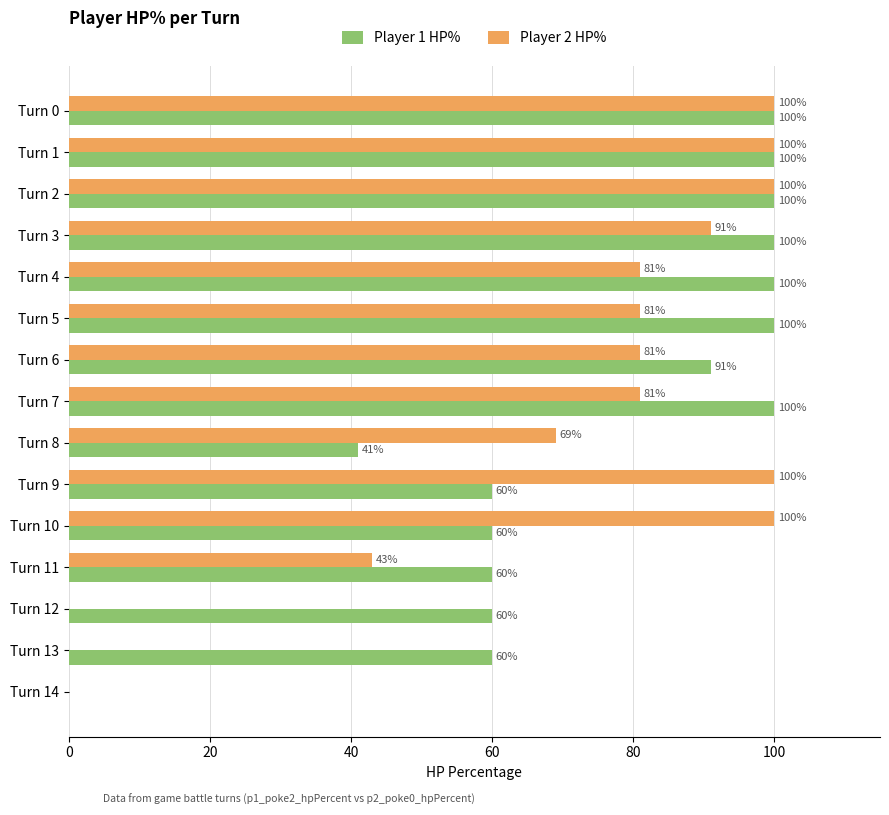

The value of Player 2 HP% at Turn 8 is 98. True or false?

False